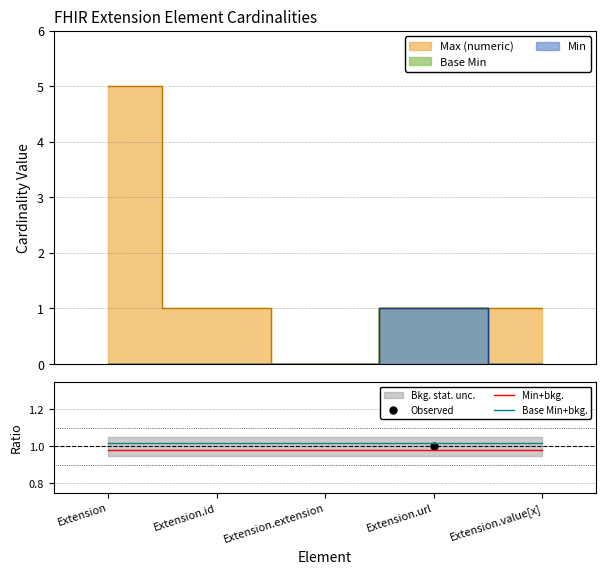

The value of Min+bkg. at Extension.id is 0.6. True or false?

False